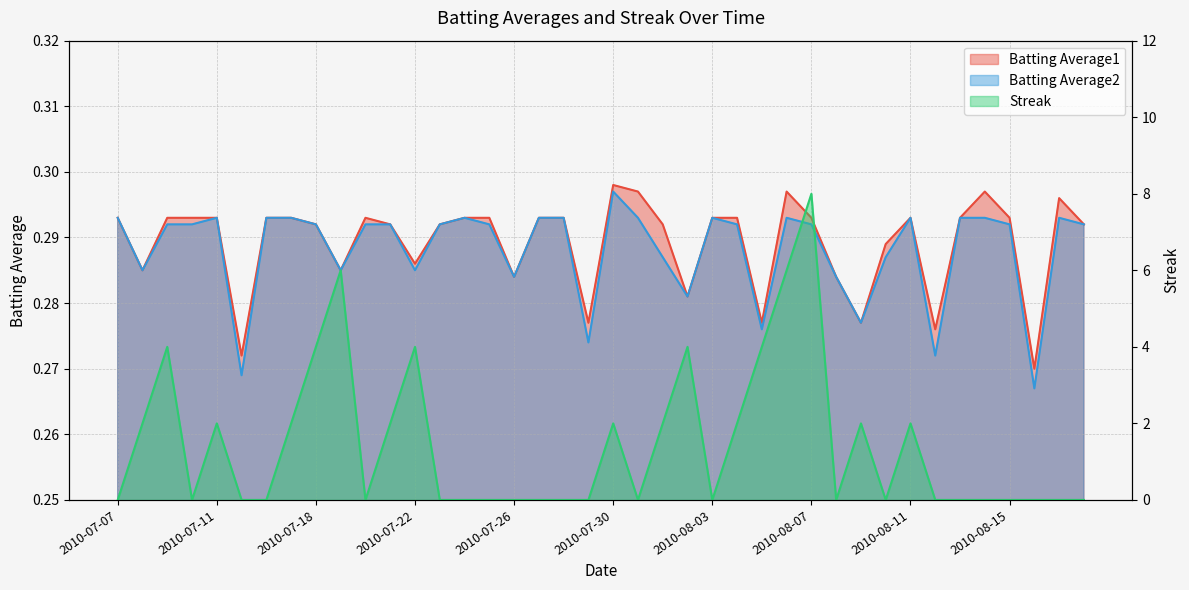

True or false: Batting Average1 has a value of 0.5 at 2010-08-11.

False